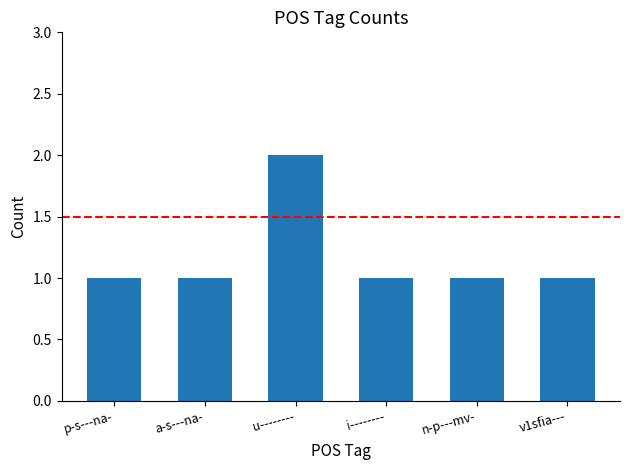

Does the chart contain any negative values?

No